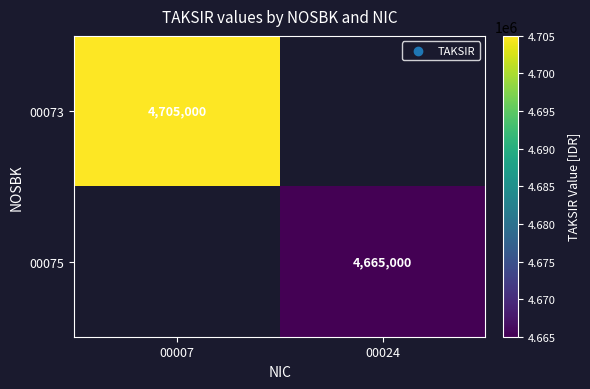

The 00075 series shows 6335012 at 00024. True or false?

False